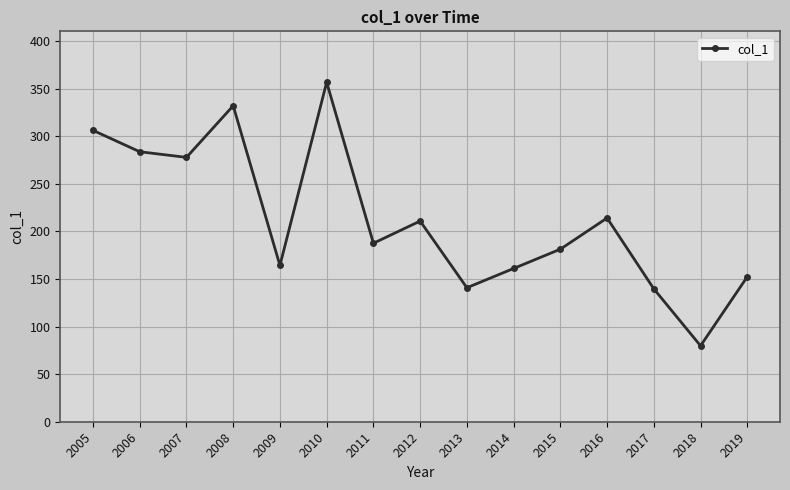

Where does the data first go above 187?

2005